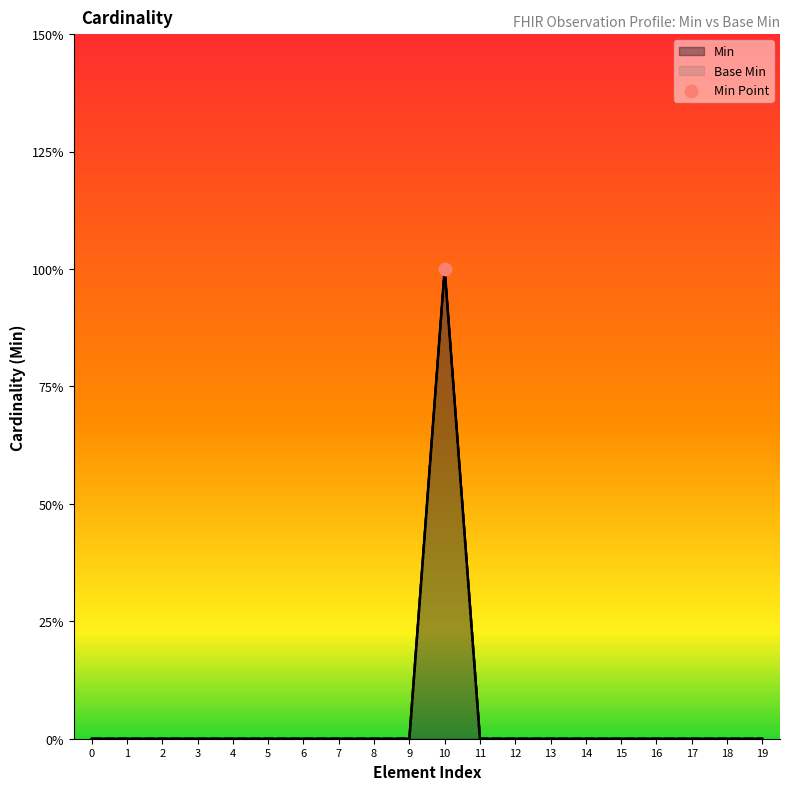

Which series reaches the minimum Y coordinate?

Min